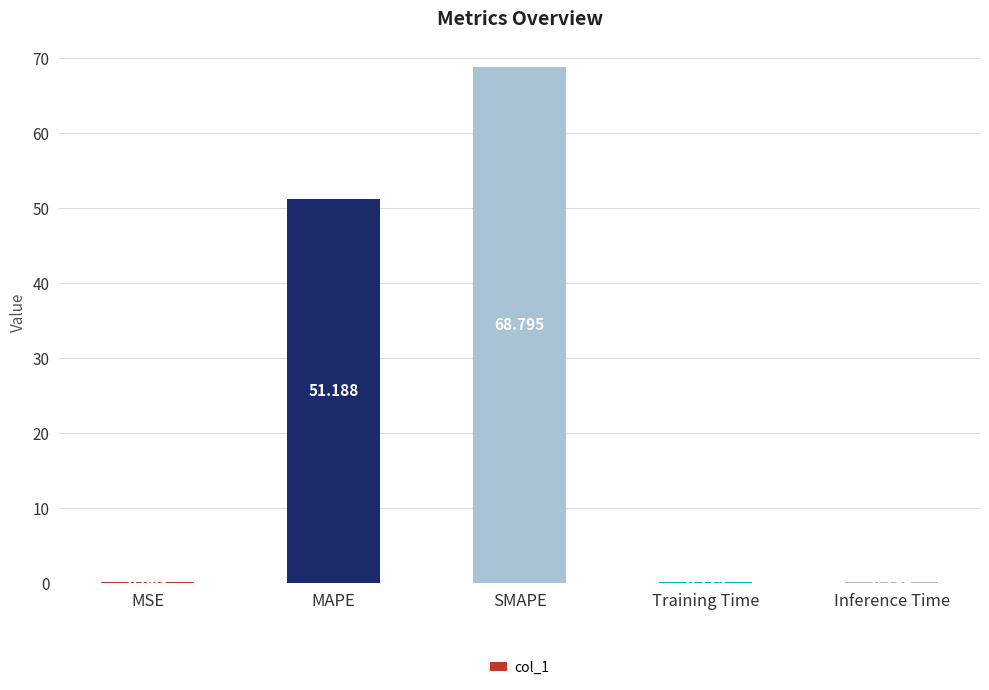

Where is the data nearest to the value 34?

MAPE